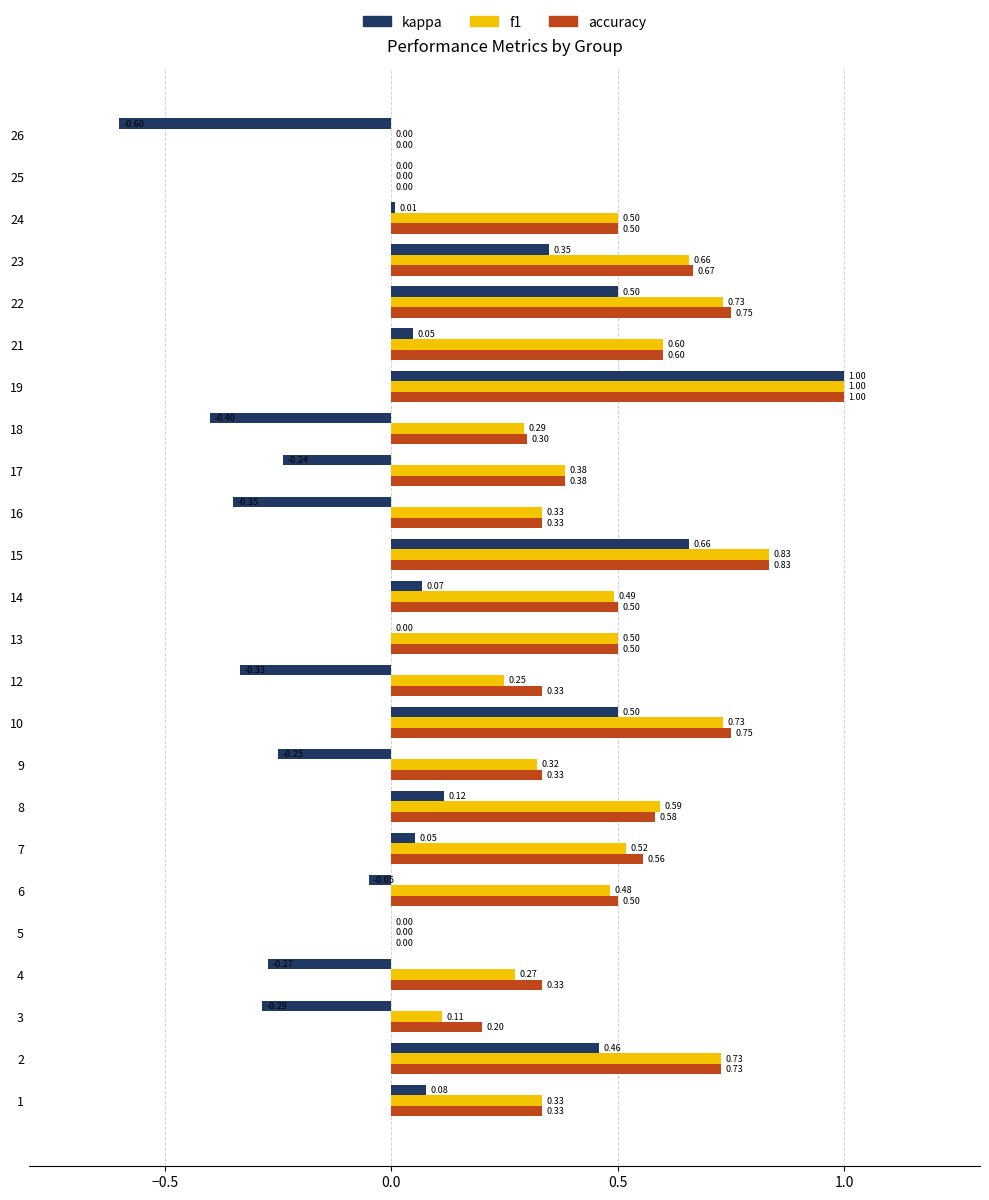

Between 6 and 7, which series saw the biggest shift?

kappa